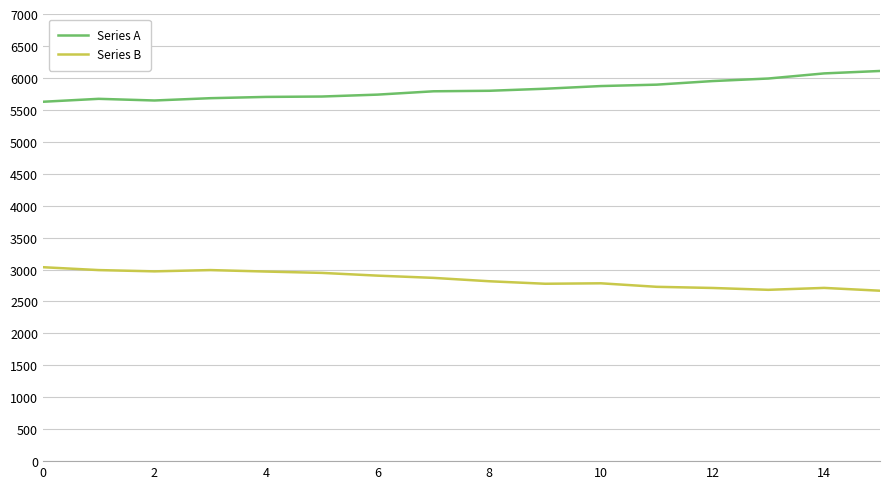

What is the difference between the second highest and second lowest values in the Series A series?

424